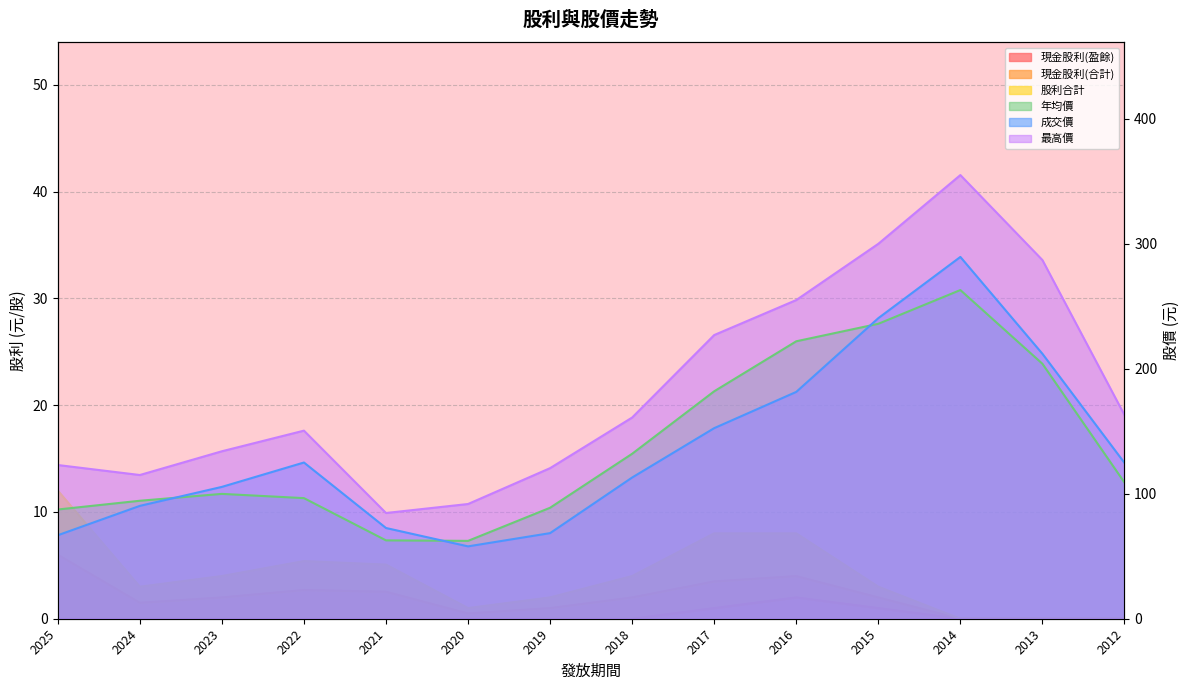

Rank the categories by 年均價 value from highest to lowest.

2014, 2015, 2016, 2013, 2017, 2018, 2012, 2023, 2022, 2024, 2019, 2025, 2021, 2020